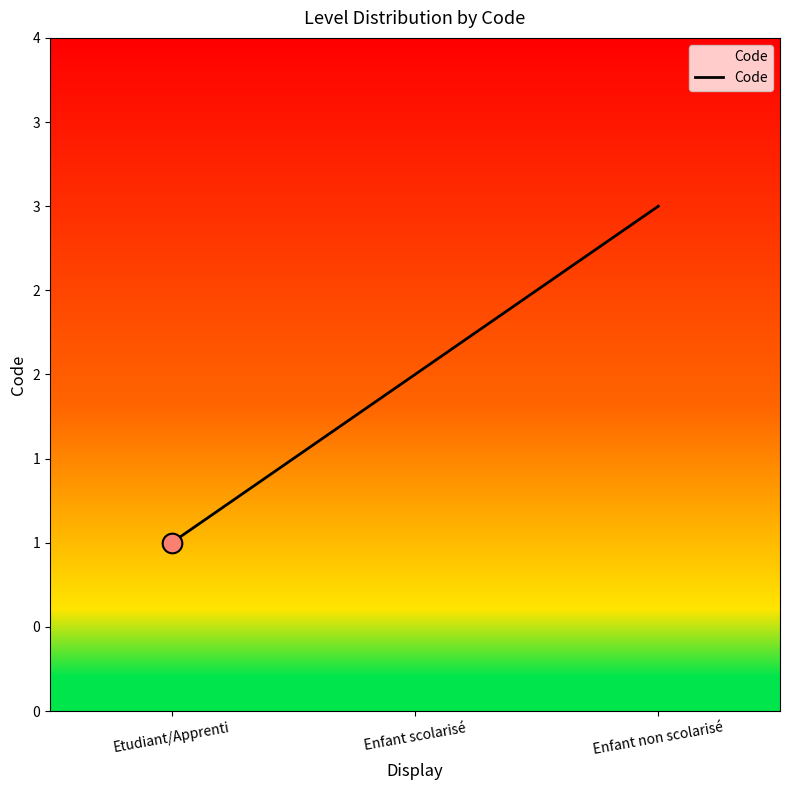

Between Enfant scolarisé and Etudiant/Apprenti, which is larger?

Enfant scolarisé